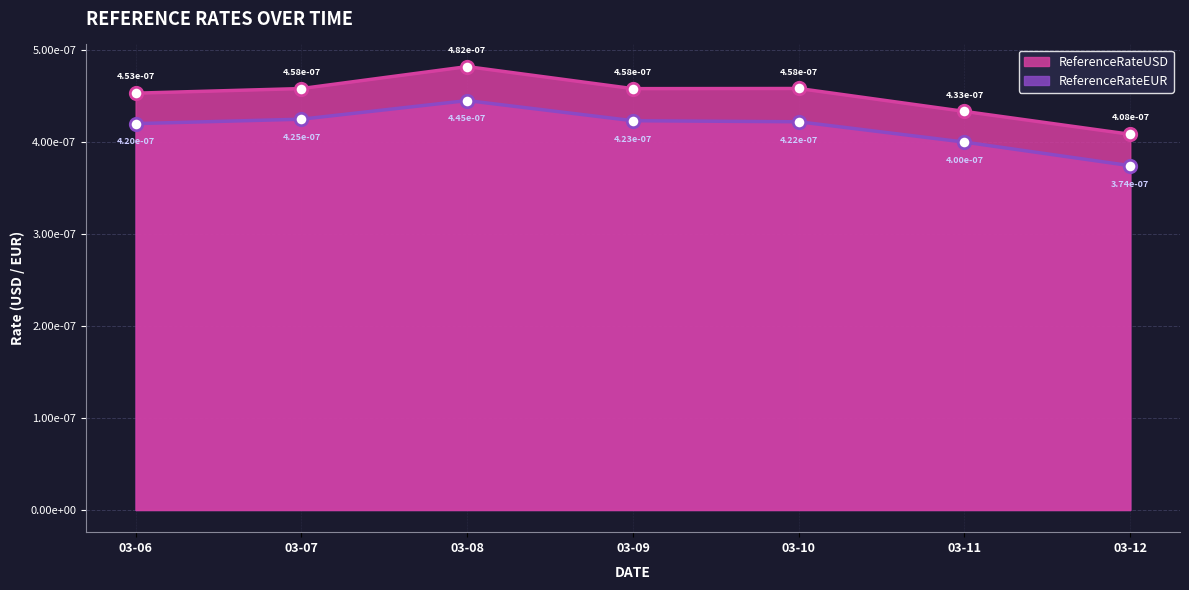

Which series has the largest total across all categories?

ReferenceRateUSD